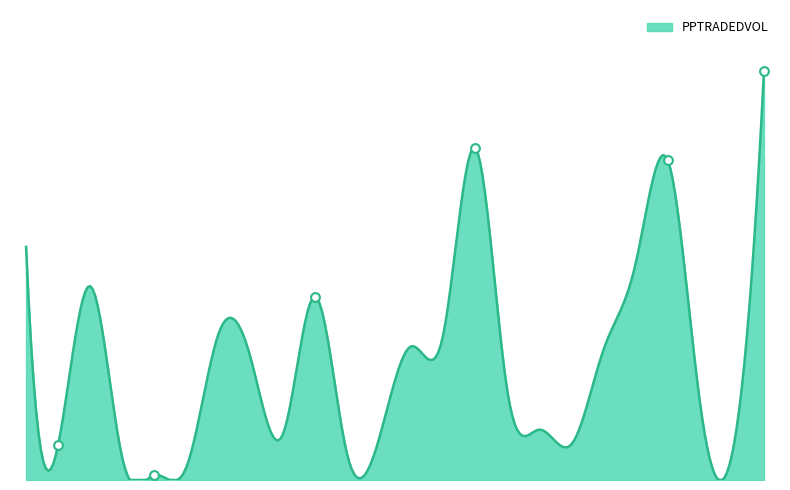

Does the chart have visible grid lines?

No